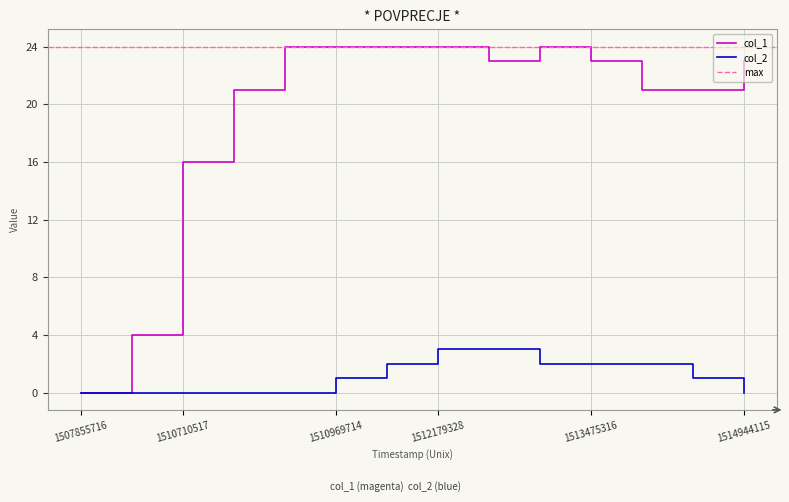

The value of col_2 at 1514944115 is 0. True or false?

True